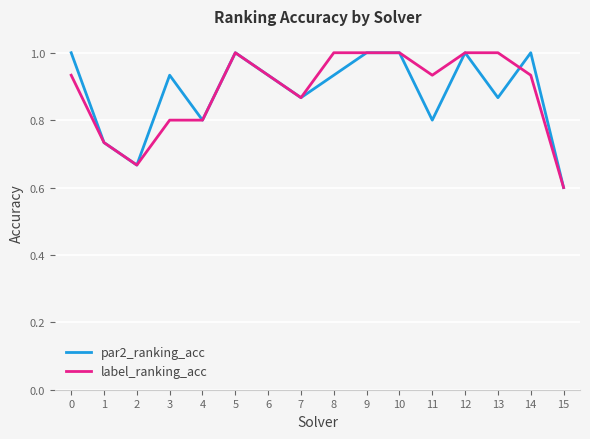

Which category has the lowest value in the par2_ranking_acc series?

15